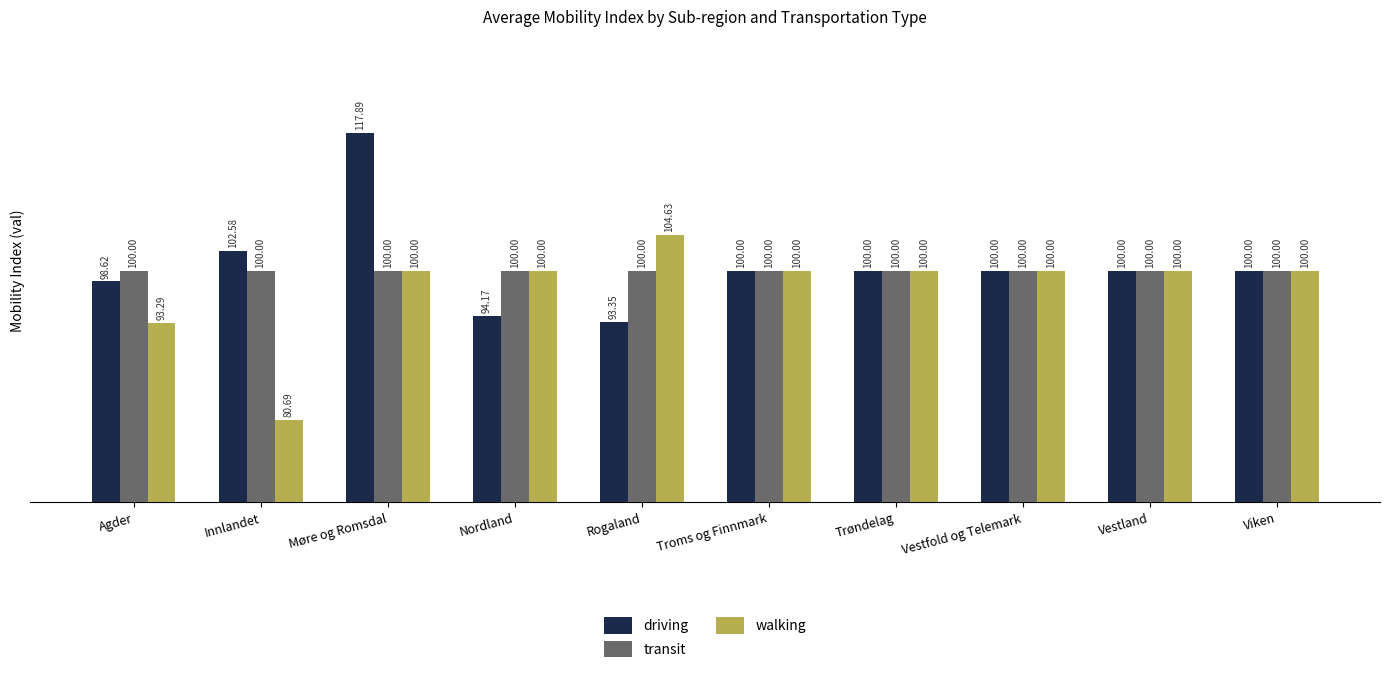

How many bars are there in each group?

3